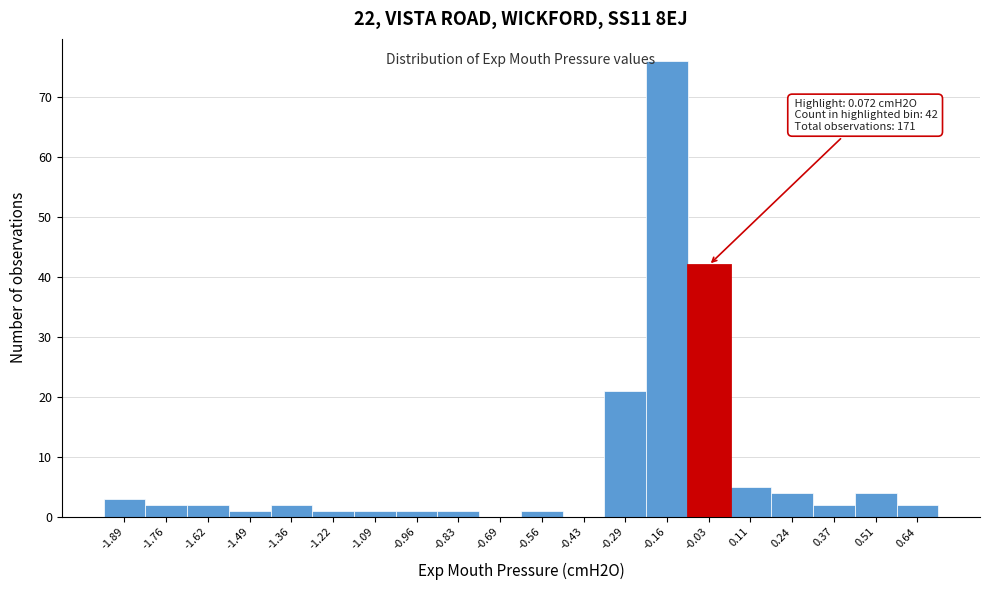

Reading left to right, what are all the values shown in this chart?

-1.89=3	-1.76=2	-1.62=2	-1.49=1	-1.36=2	-1.22=1	-1.09=1	-0.96=1	-0.83=1	-0.69=0	-0.56=1	-0.43=0	-0.29=21	-0.16=76	-0.03=42	0.11=5	0.24=4	0.37=2	0.51=4	0.64=2